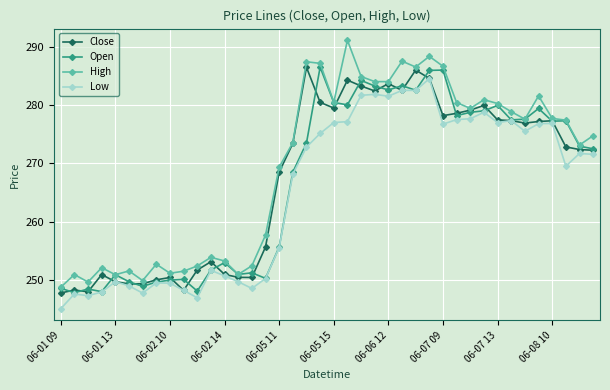

What is the difference between the maximum and minimum values in the Low series?

39.4